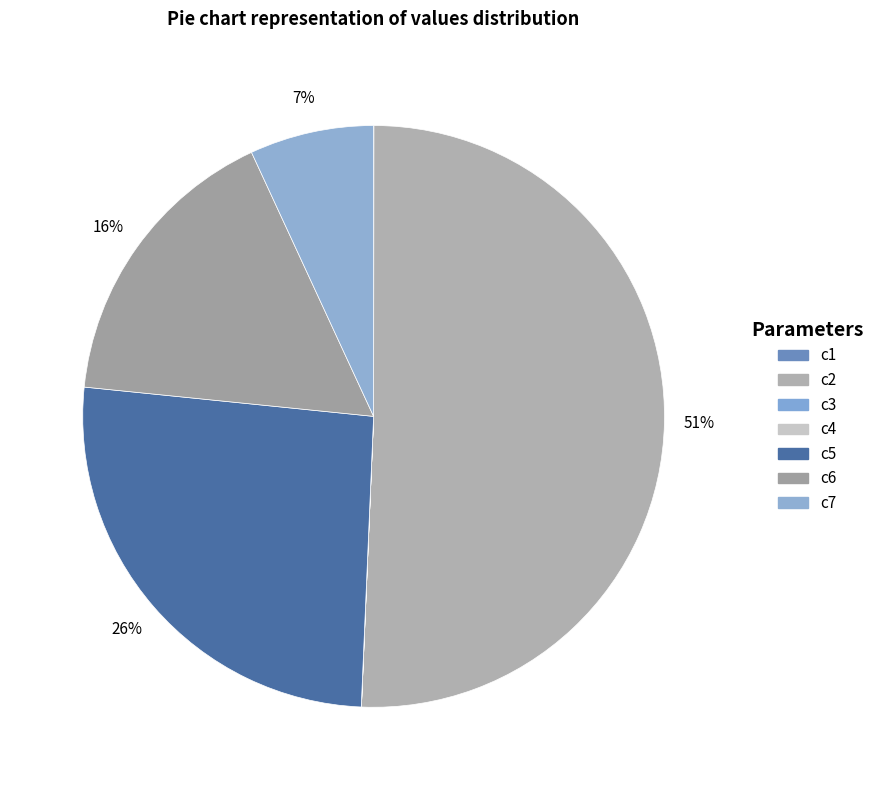

Which category has the biggest portion of the pie?

c2